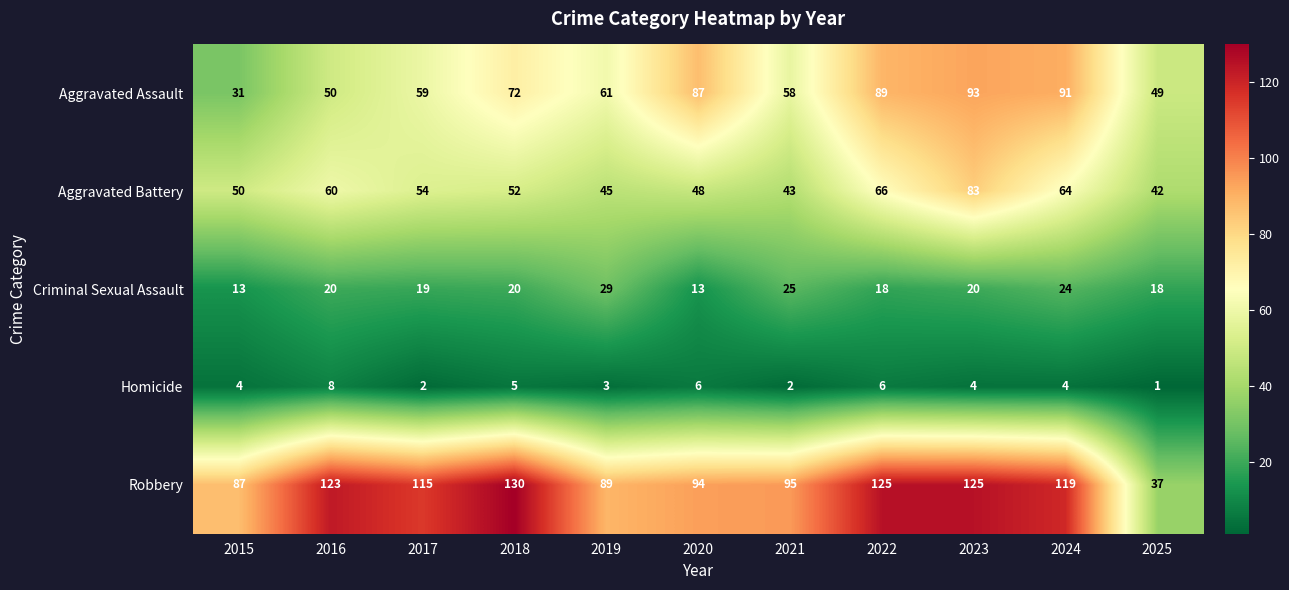

What is the sum of the Robbery values at 2024 and 2022?

244